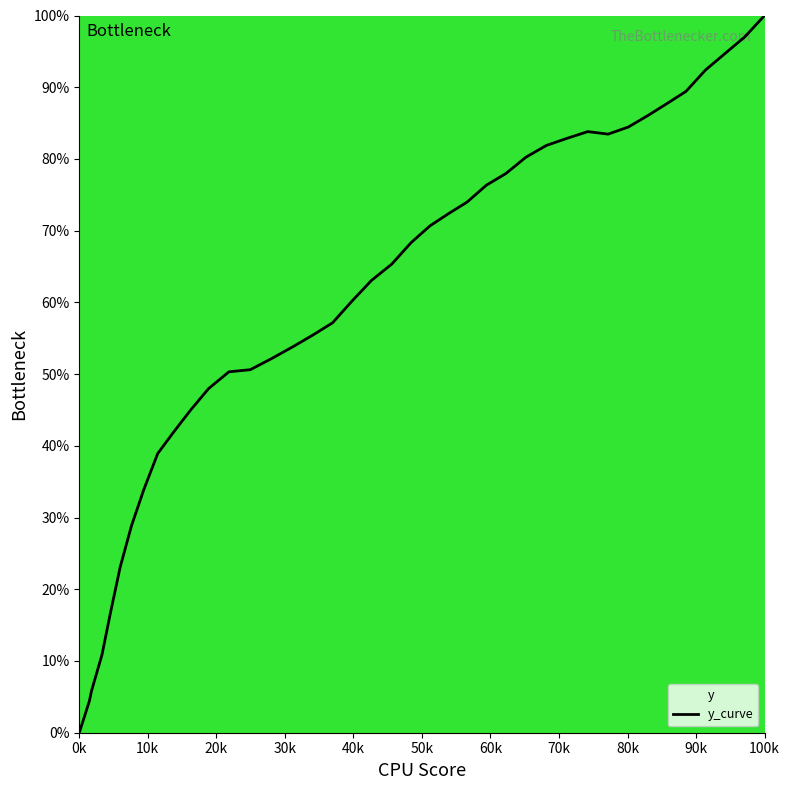

What is the difference between the maximum and minimum values?

100.0